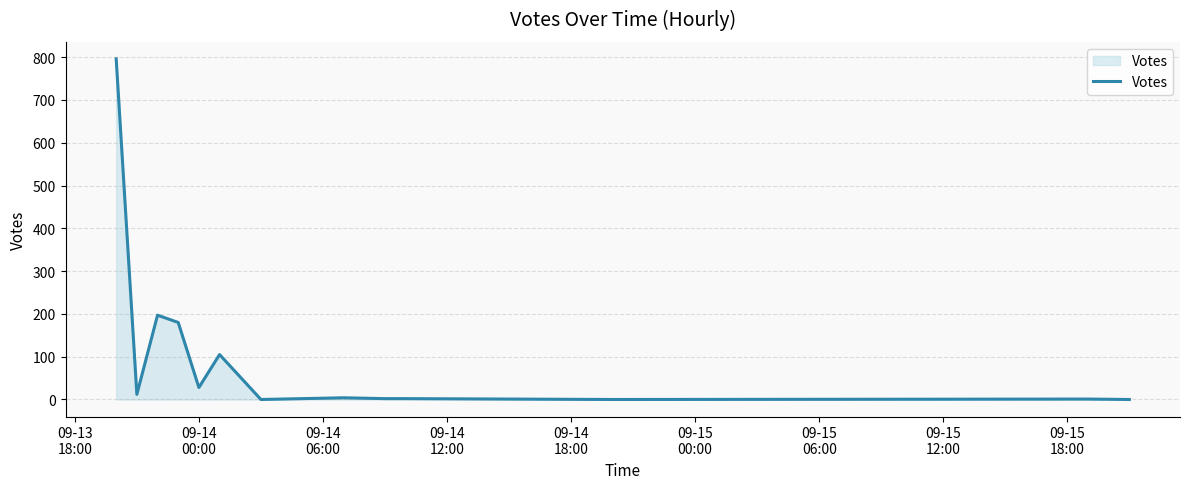

What is the difference between the maximum and minimum values?

796